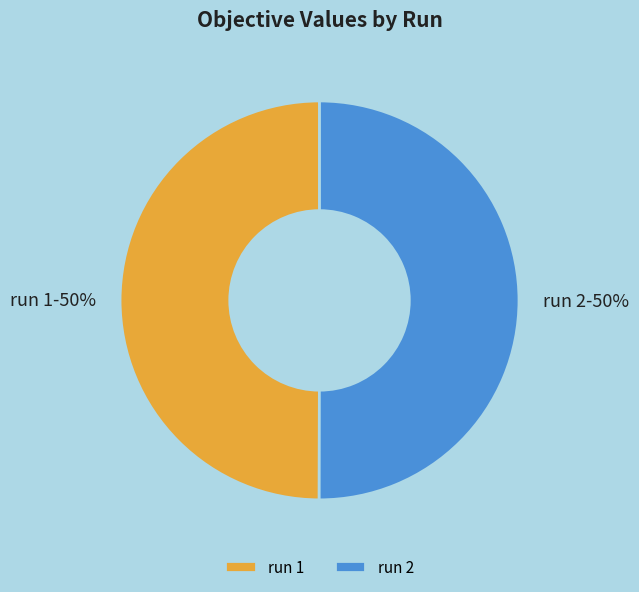

How many slices are in this pie chart?

2